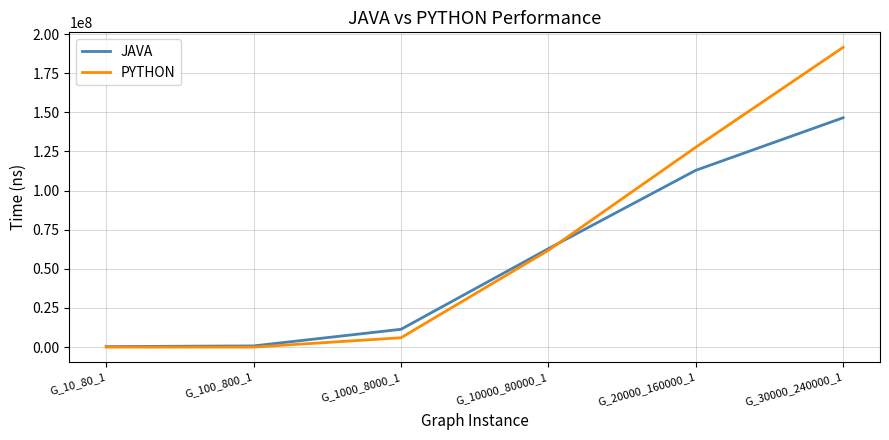

Which category has the highest value in the JAVA series?

G_30000_240000_1